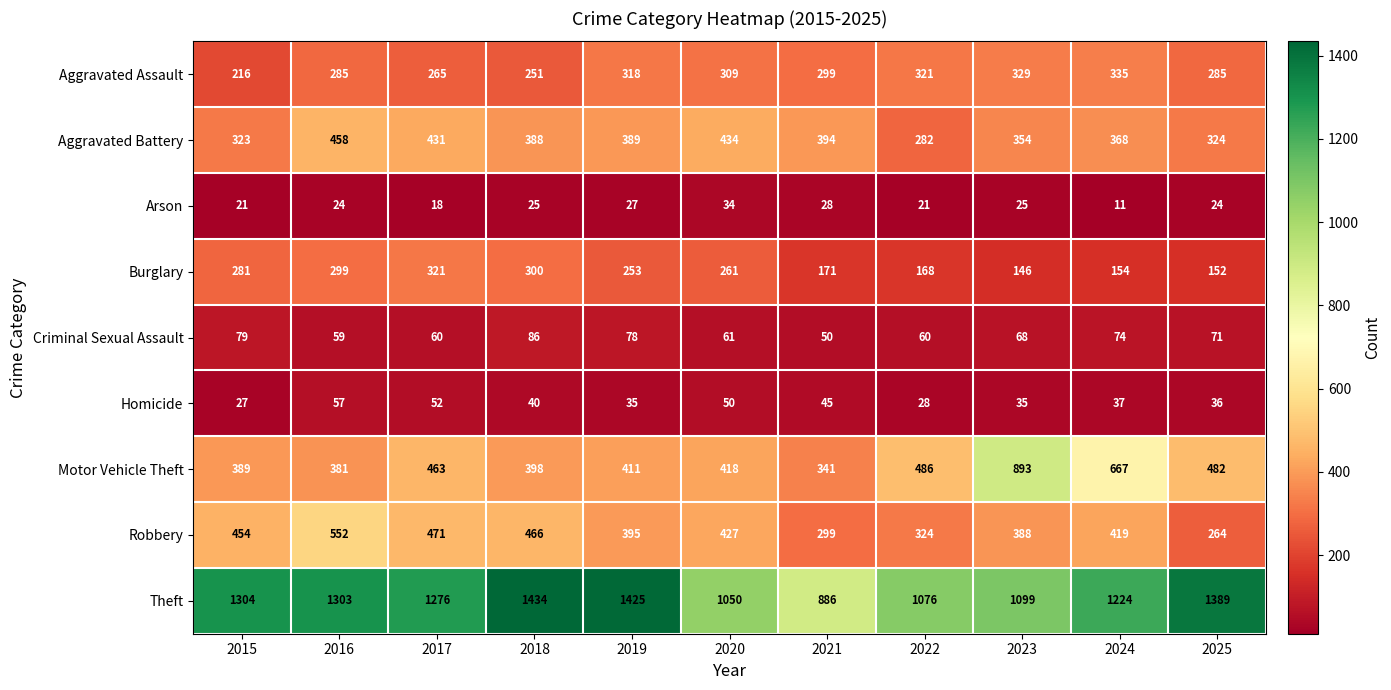

Rank the series by their maximum value, from lowest to highest.

Arson, Homicide, Criminal Sexual Assault, Burglary, Aggravated Assault, Aggravated Battery, Robbery, Motor Vehicle Theft, Theft